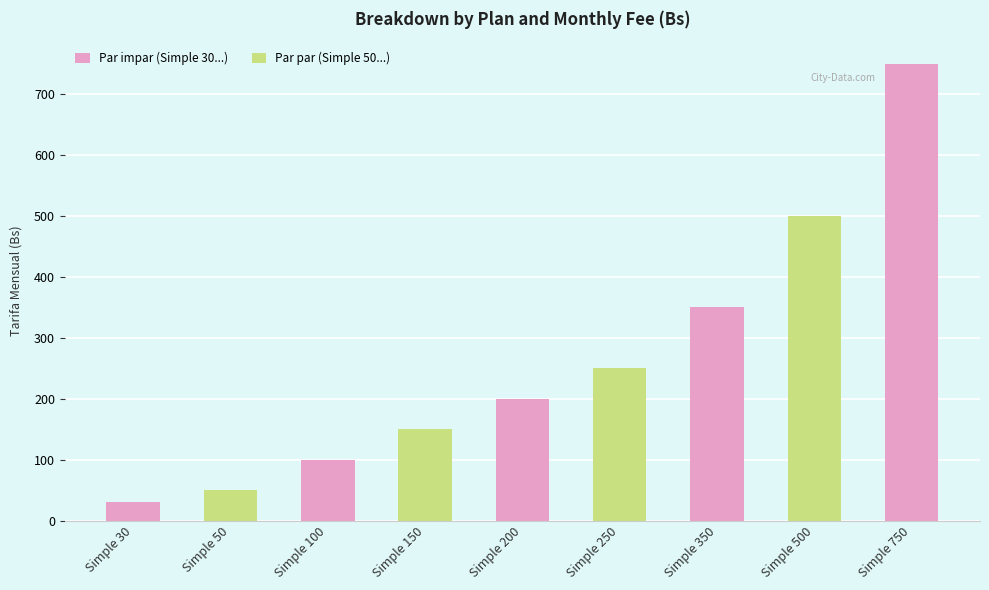

Where is the data nearest to the value 390?

Simple 350